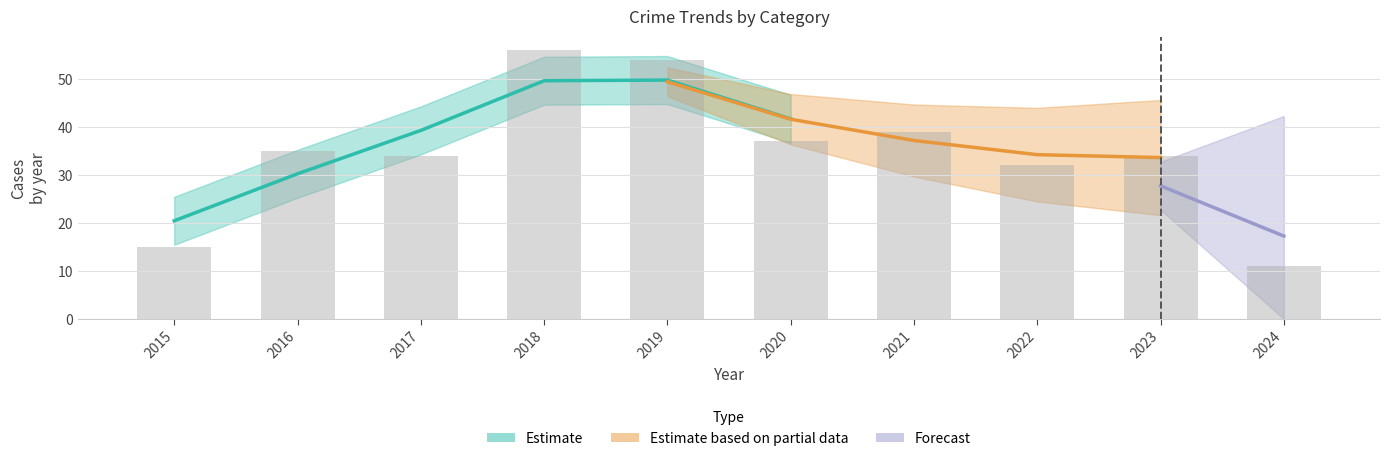

How many groups of bars are there?

10